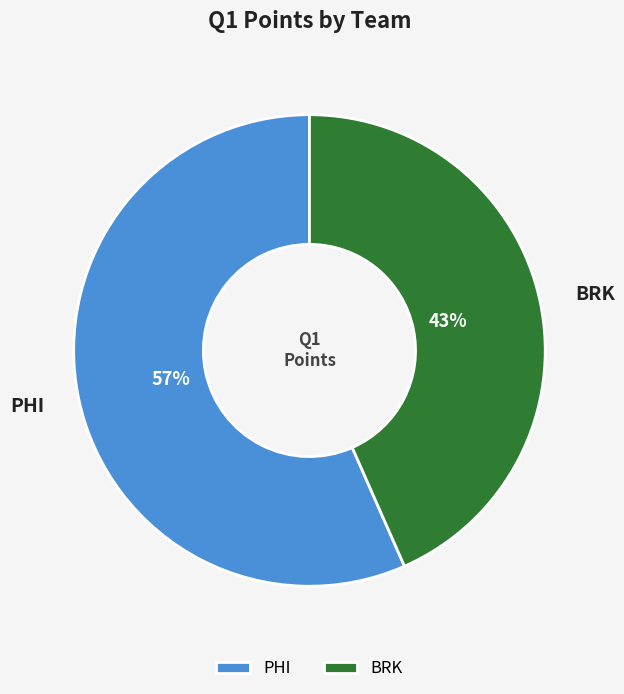

Does BRK represent more than half of the total?

No